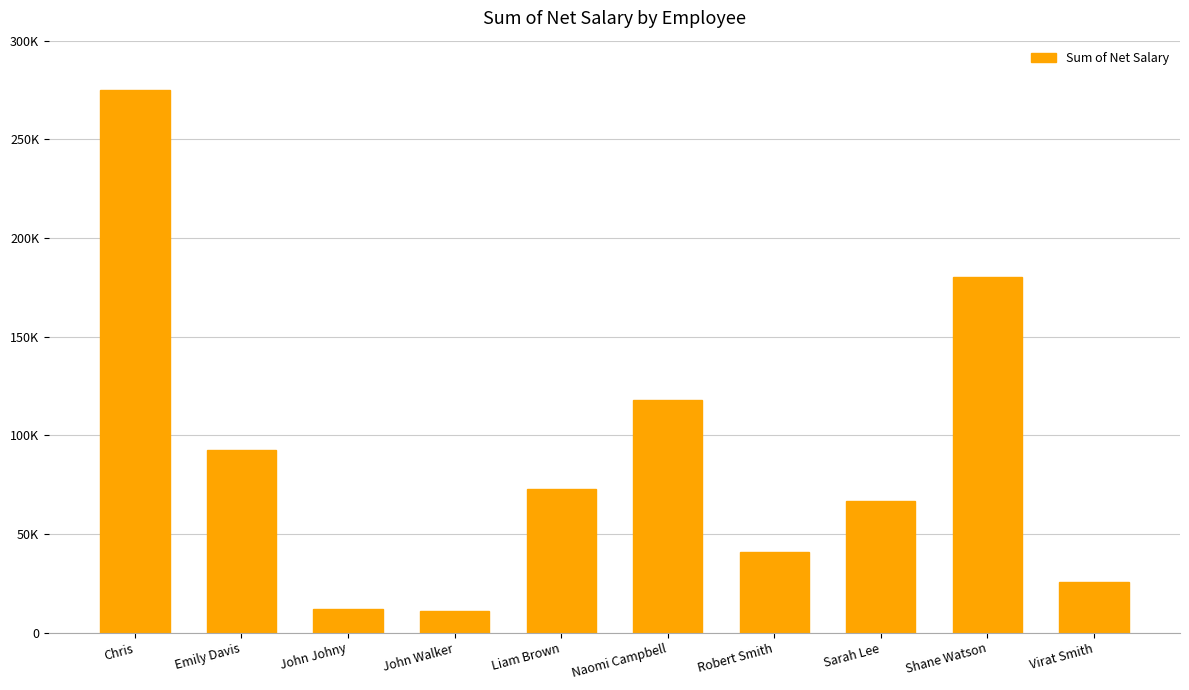

What is the sum of all values?

894500